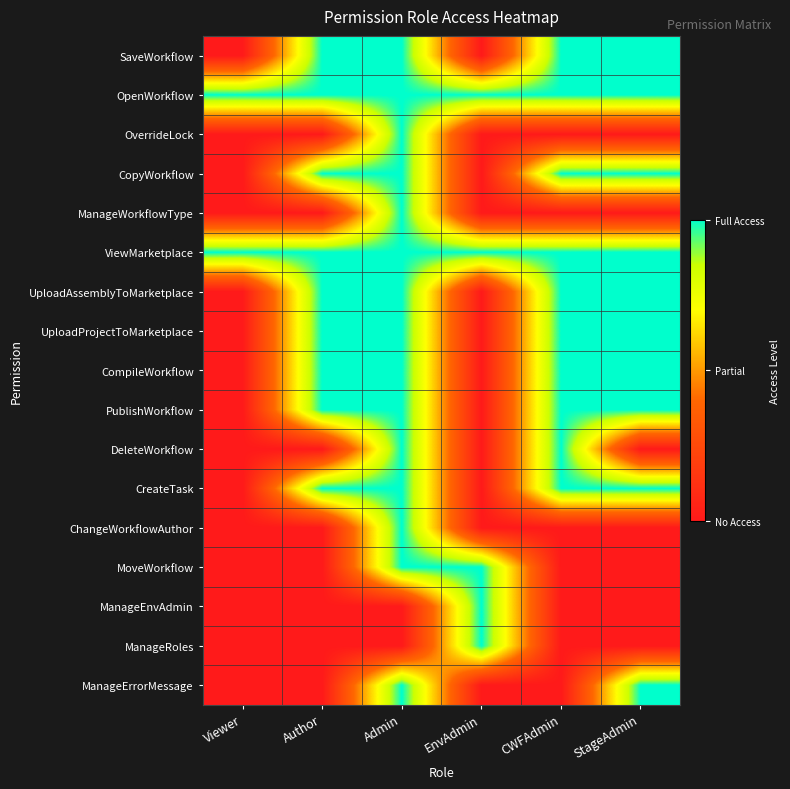

What is the difference between the highest and lowest values at EnvAdmin?

1